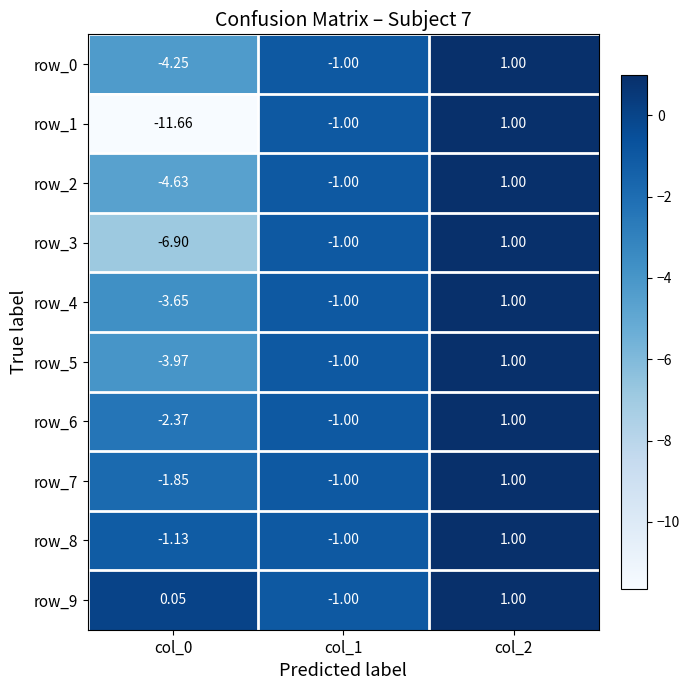

Is the value of row_4 at col_0 greater than the value of row_3 at col_2?

No